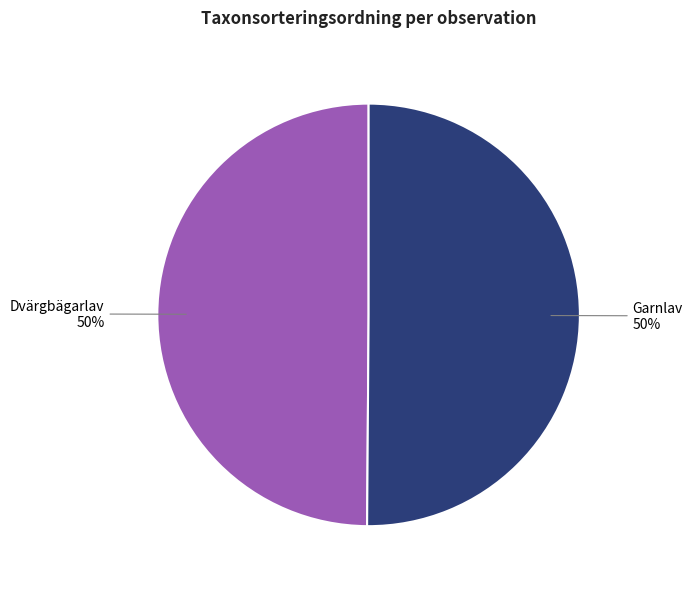

To the nearest percent, what is the average slice percentage?

50%